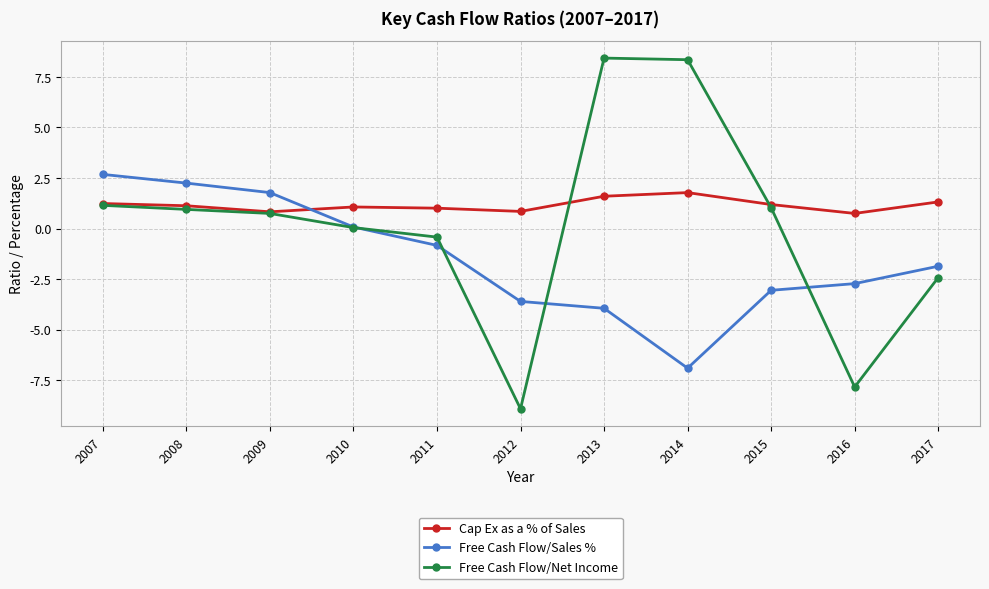

How many positive values does the Free Cash Flow/Sales % series have?

4